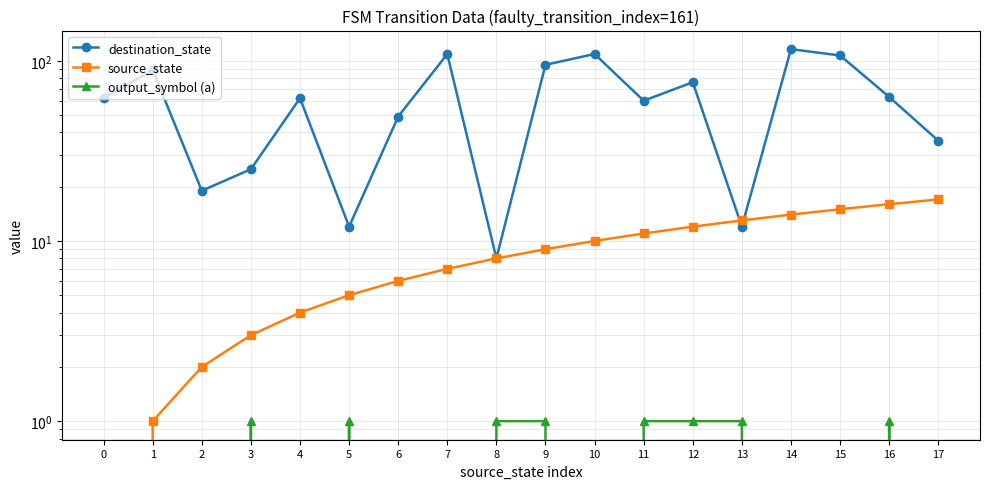

At which category is the sum across all series the highest?

14